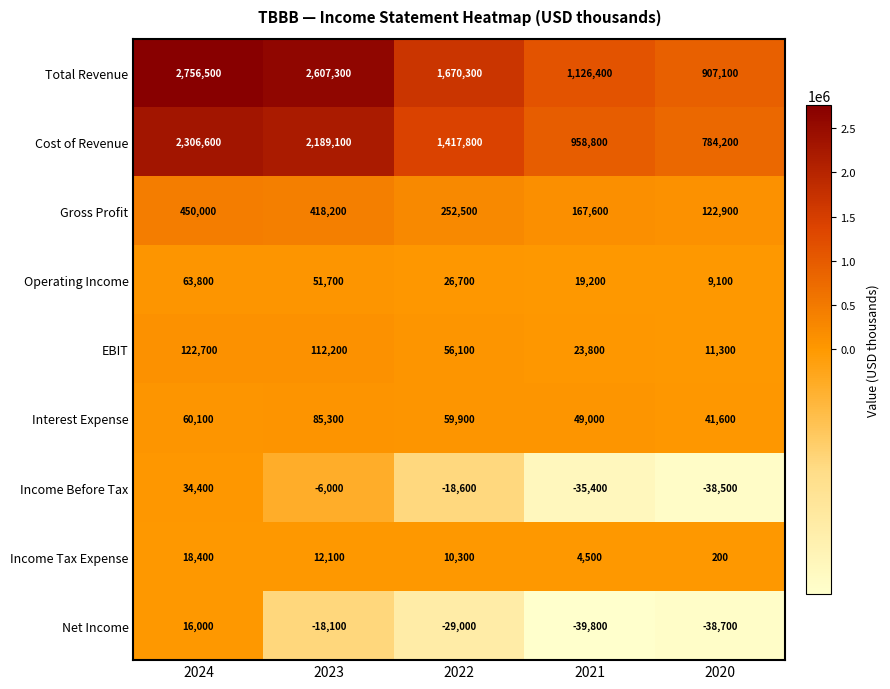

What is the difference between the Income Before Tax values at 2022 and 2023?

12600